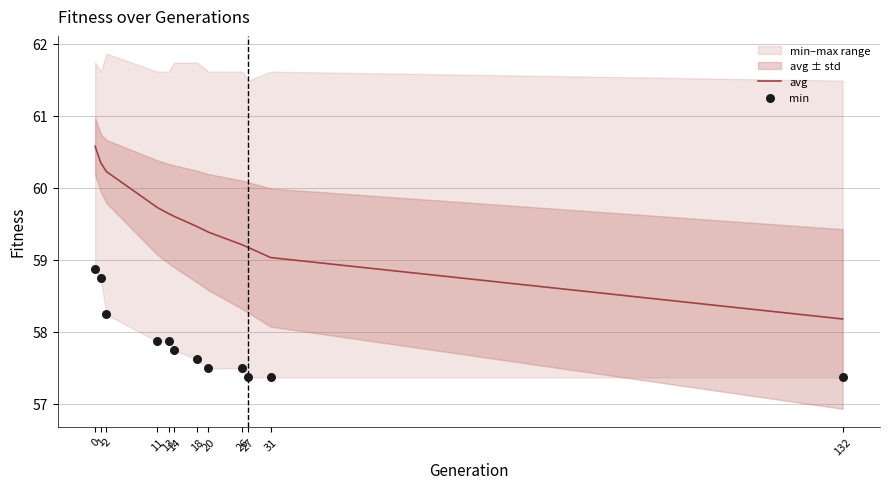

At how many categories does at least one series exceed 58?

12